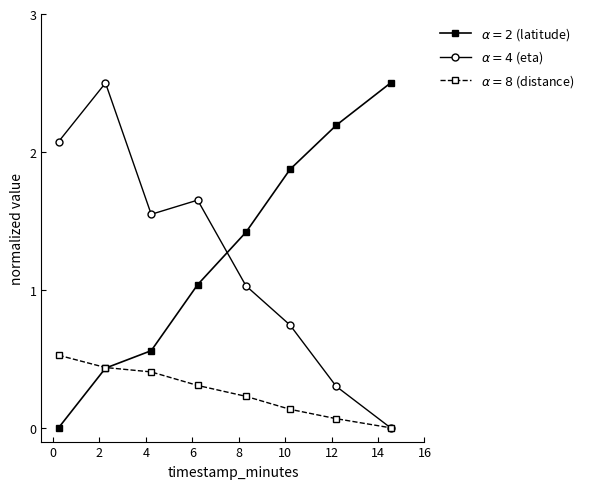

At how many categories does at least one series exceed 2?

4